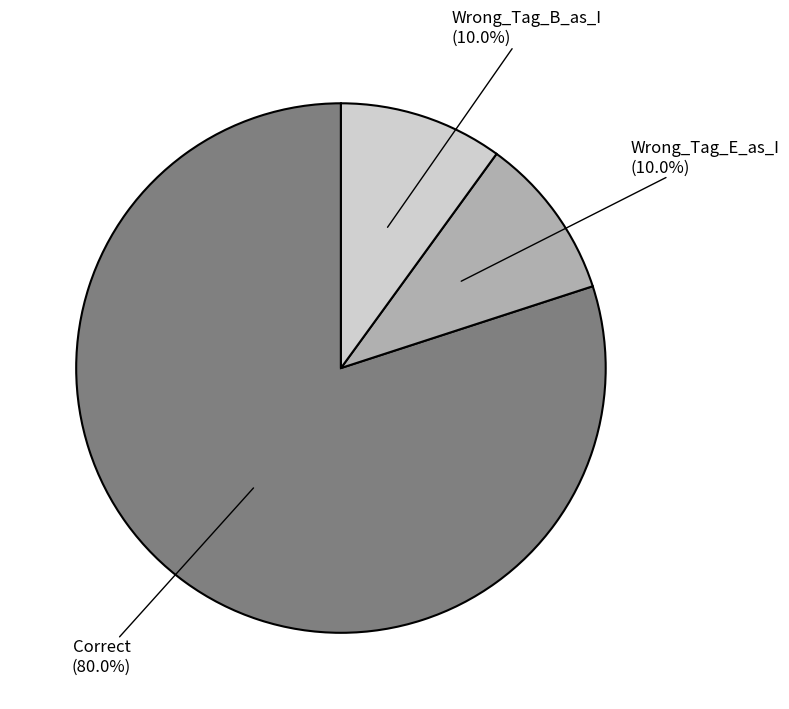

Does any single category account for the majority?

Yes